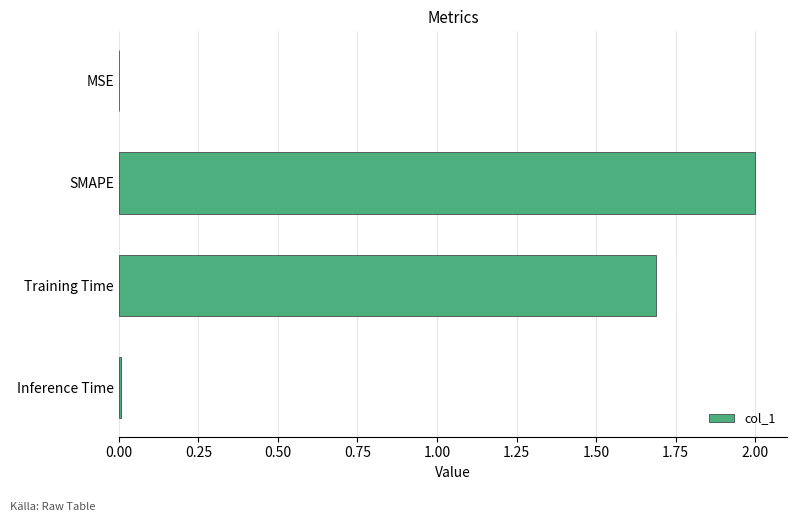

What is the sum of all values?

3.7